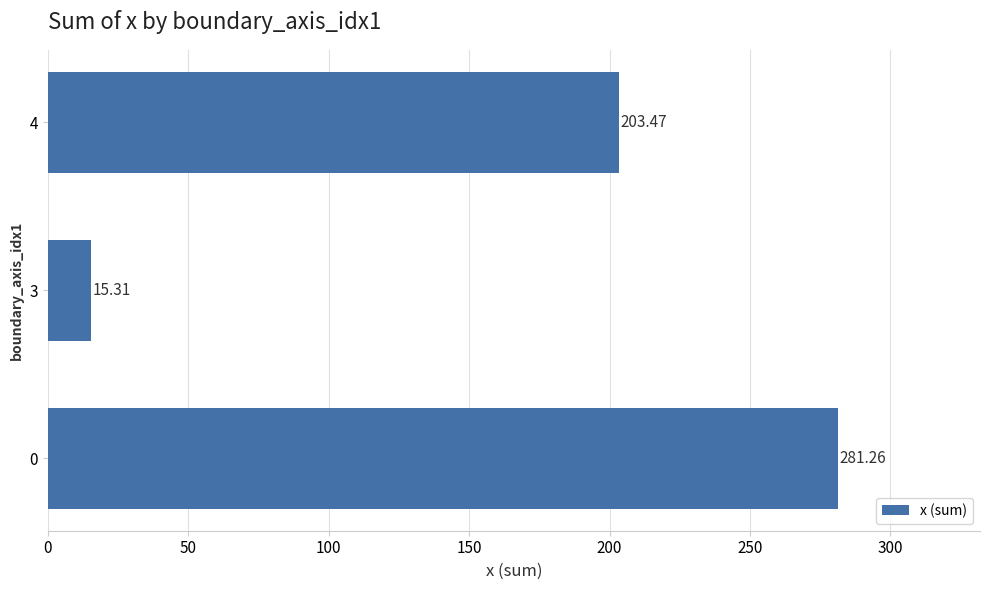

True or false: the data shows 429.2 at 0.

False